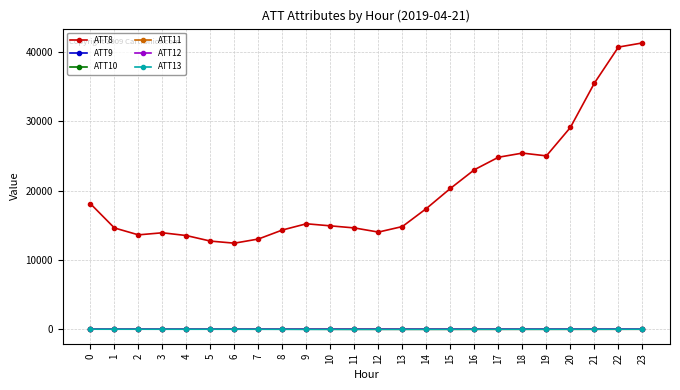

What is the approximate value of ATT12 at 8?

9.5